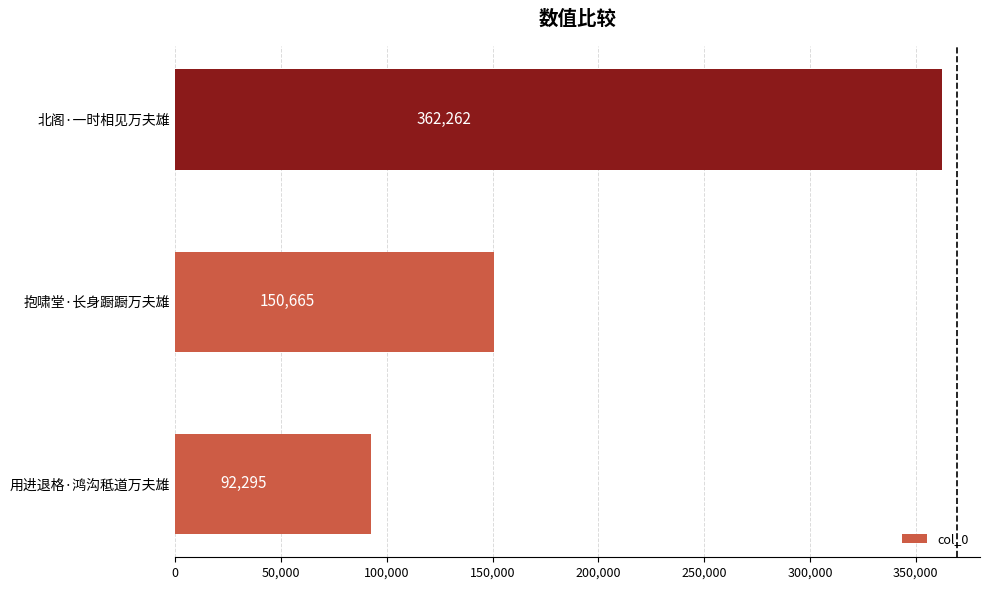

The chart shows a value of 110659 at 北阁·一时相见万夫雄. True or false?

False